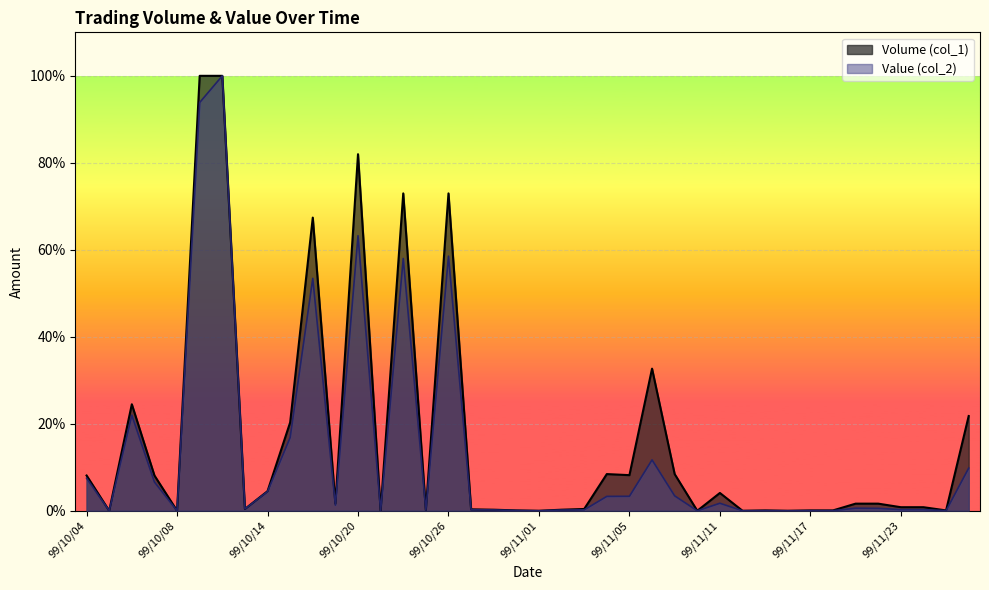

Where is Value (col_2) nearest to the value 50?

99/10/18